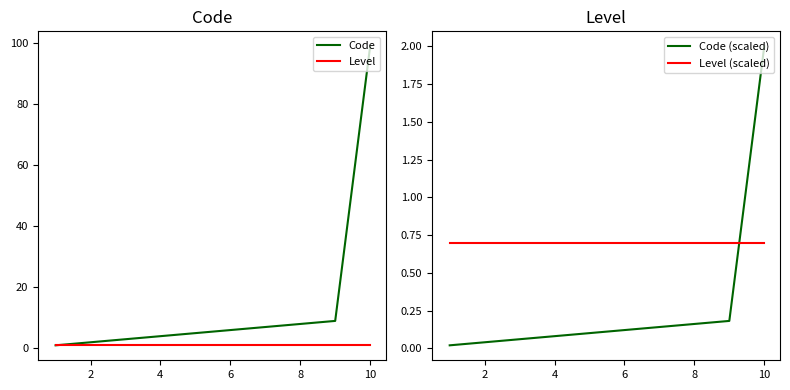

What is the highest value of the Code series?

99